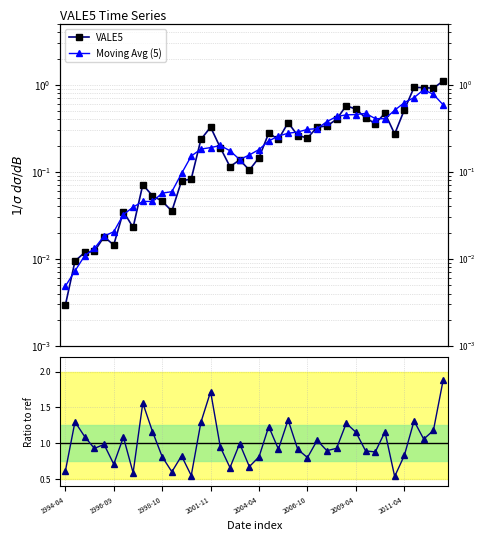

True or false: Ratio to ref and VALE5 cross at least once.

False